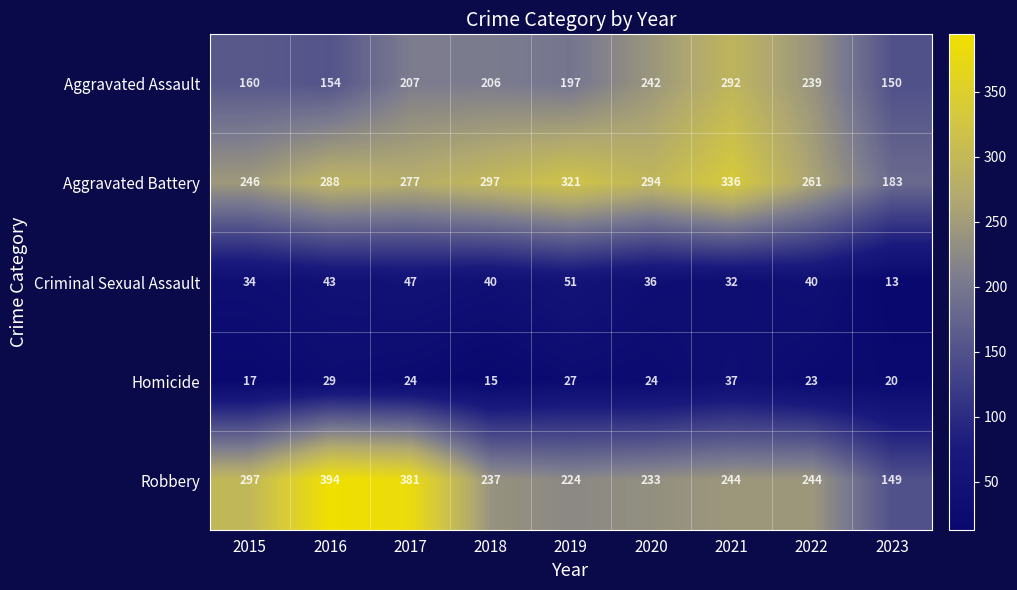

At which label is Aggravated Battery closest to 259?

2022